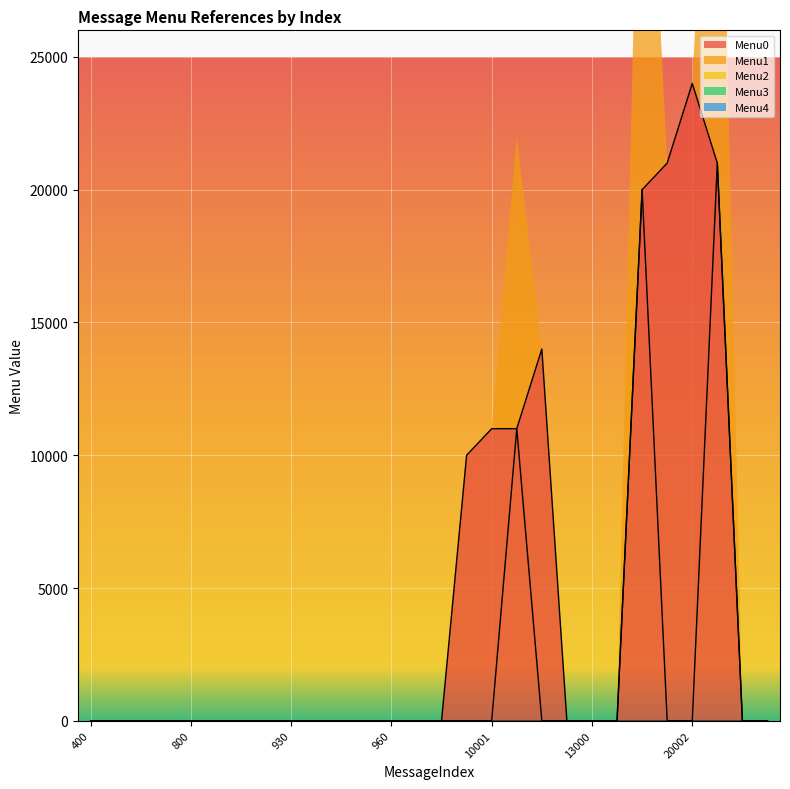

True or false: Menu0 and Menu2 cross at least once.

False